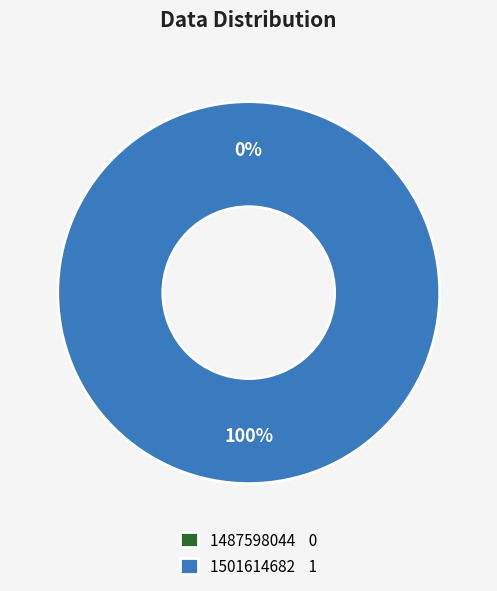

Which slice is the largest?

1501614682